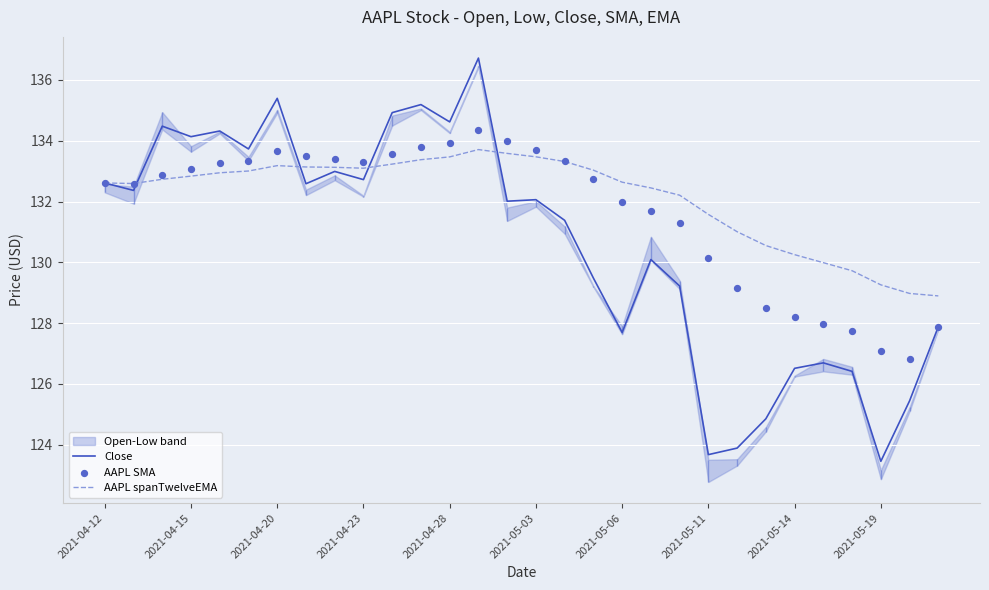

What is the maximum value for Close?

136.7